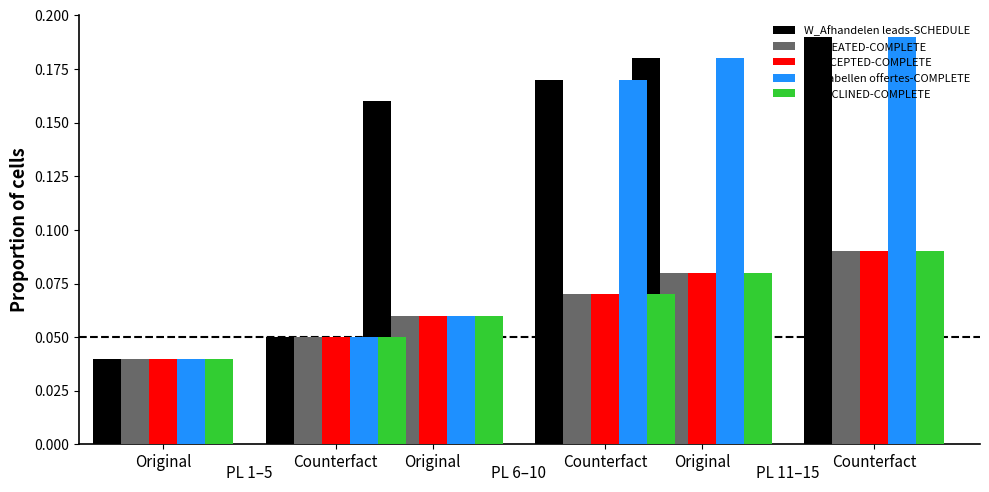

How many series are shown in this chart?

5